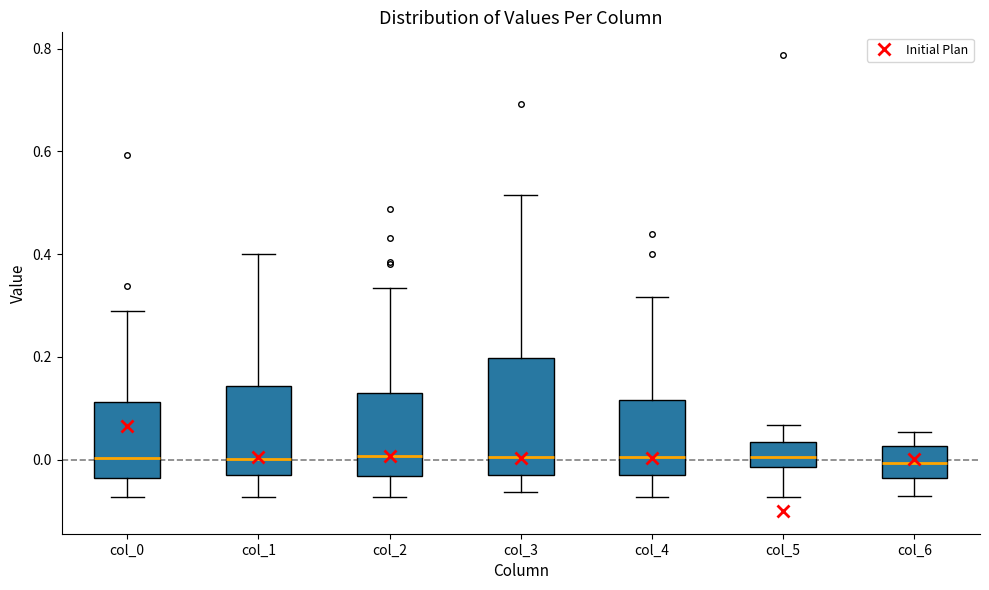

Reading left to right, transcribe this box plot: for each box, give where its median line is, the range the box spans, and where its two whiskers end, as read against the y-axis. The values are not printed on the chart, so give them approximately, as read against the axis.

col_0: median 0.00, box -0.04 to 0.12, whiskers -0.08 to 0.28
col_1: median 0.00, box -0.04 to 0.14, whiskers -0.08 to 0.40
col_2: median 0.00, box -0.04 to 0.12, whiskers -0.08 to 0.34
col_3: median 0.00, box -0.04 to 0.20, whiskers -0.06 to 0.52
col_4: median 0.00, box -0.04 to 0.12, whiskers -0.08 to 0.32
col_5: median 0.00, box -0.02 to 0.04, whiskers -0.08 to 0.06
col_6: median 0.00, box -0.04 to 0.02, whiskers -0.08 to 0.06